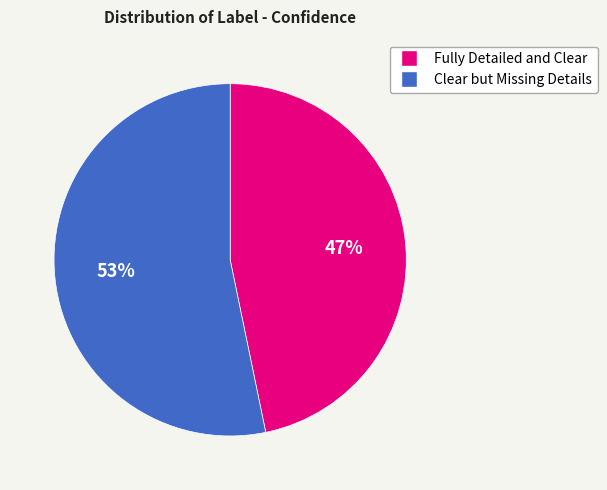

True or false: Clear but Missing Details accounts for 48% of the total.

False